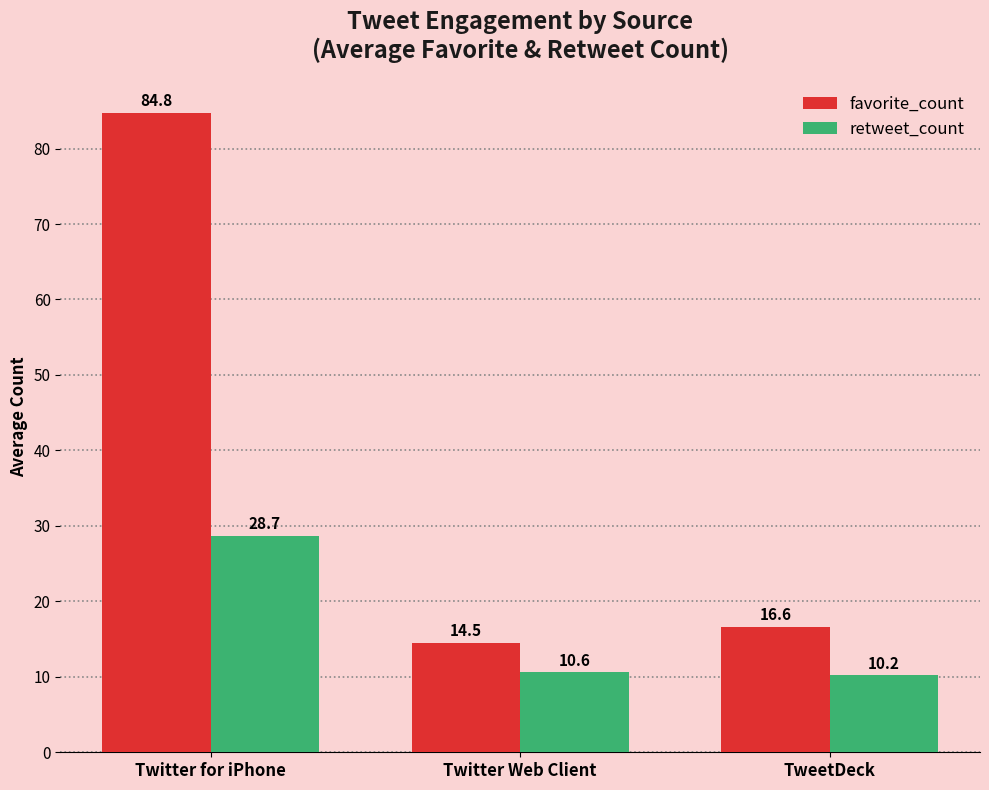

Which series has the largest total across all categories?

favorite_count